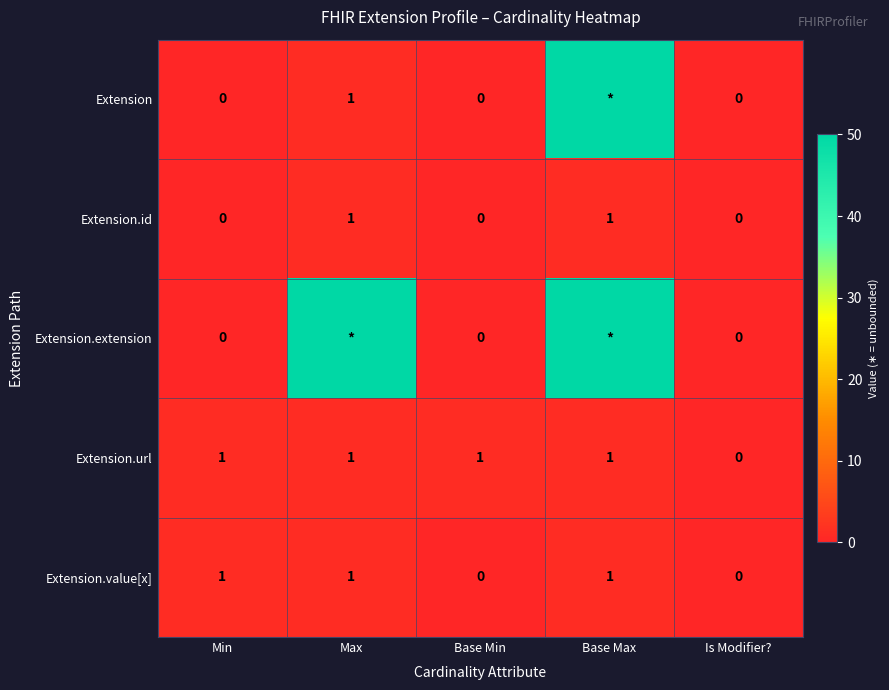

How many data points in Extension.id are above 0?

2